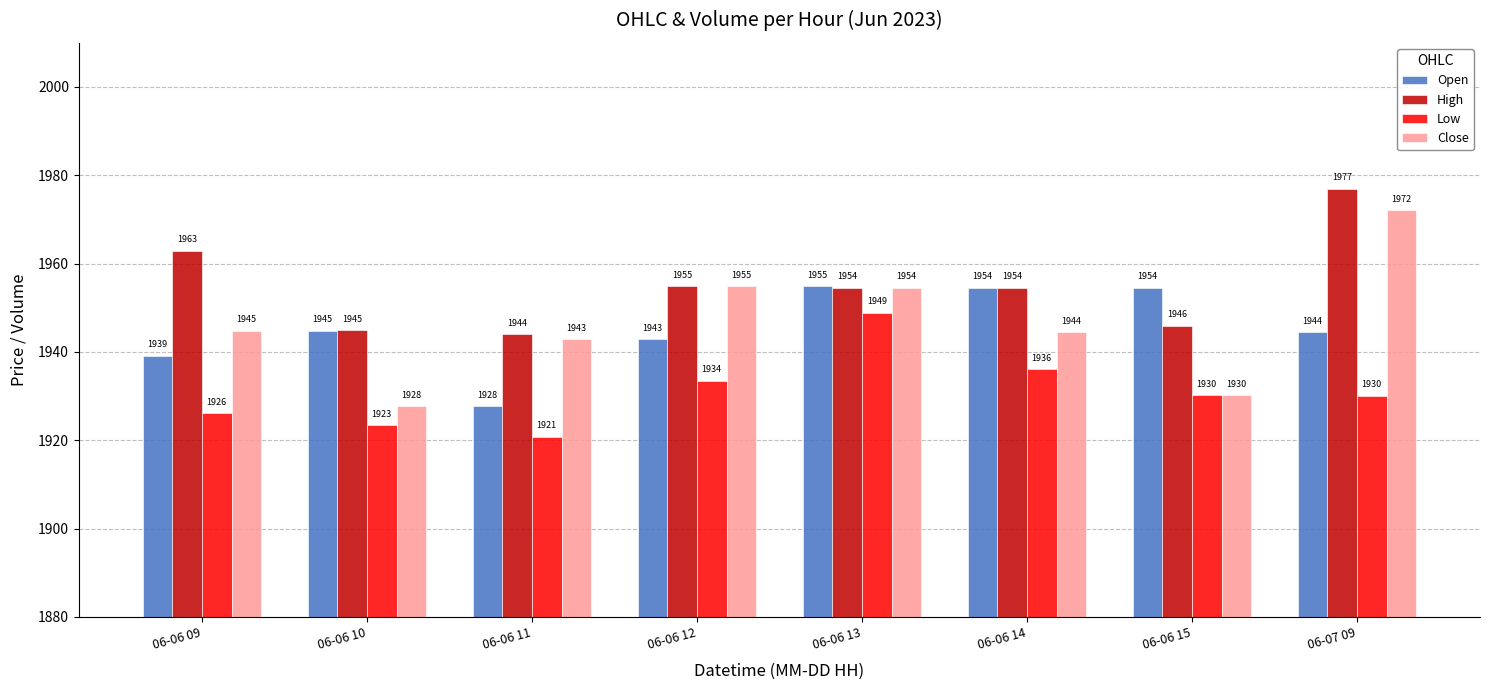

What is the sum of the Low values at 06-06 09 and 06-06 13?

3875.0